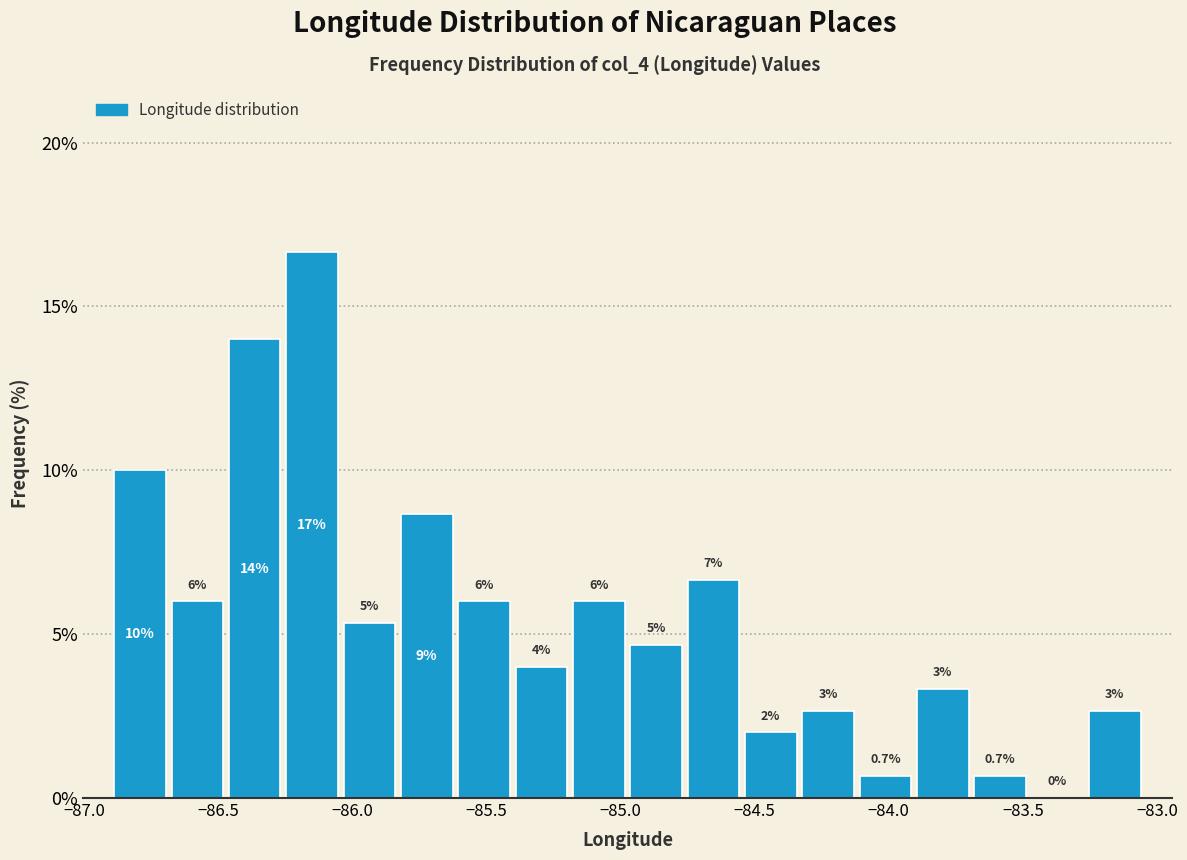

Which range on the x-axis has the tallest bar?

-86.25 to -86.05